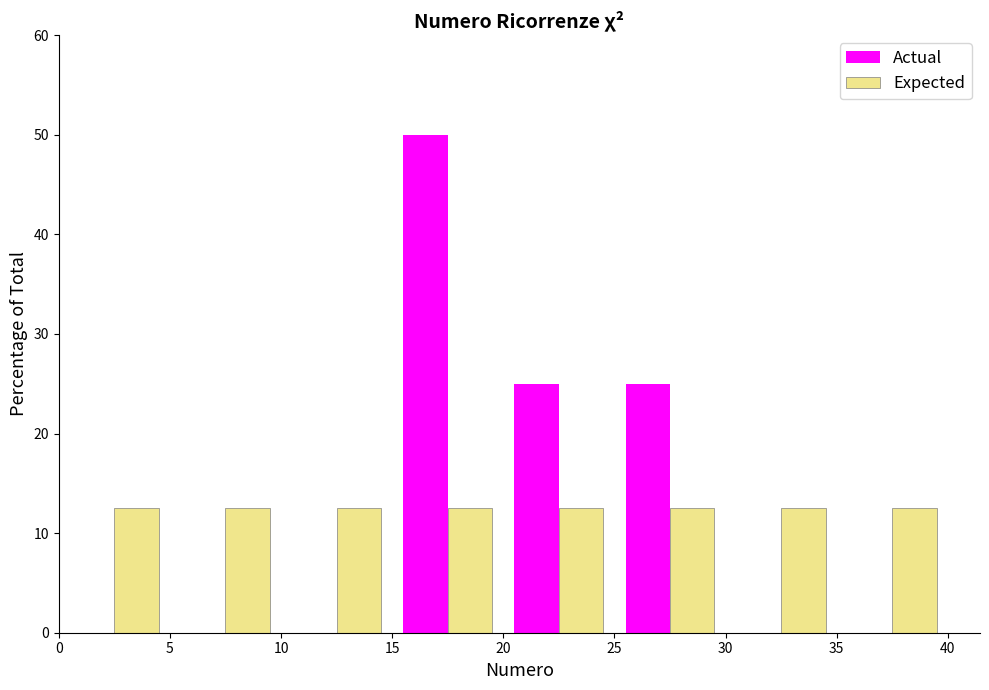

Reading left to right, transcribe this chart: for each range on the x-axis, give the height of each series' bar. The values are not printed on the chart, so give them approximately, as read against the axis.

0 to 5: Actual=0	Expected=13
5 to 10: Actual=0	Expected=13
10 to 15: Actual=0	Expected=13
15 to 20: Actual=50	Expected=13
20 to 25: Actual=25	Expected=13
25 to 30: Actual=25	Expected=13
30 to 35: Actual=0	Expected=13
35 to 40: Actual=0	Expected=13